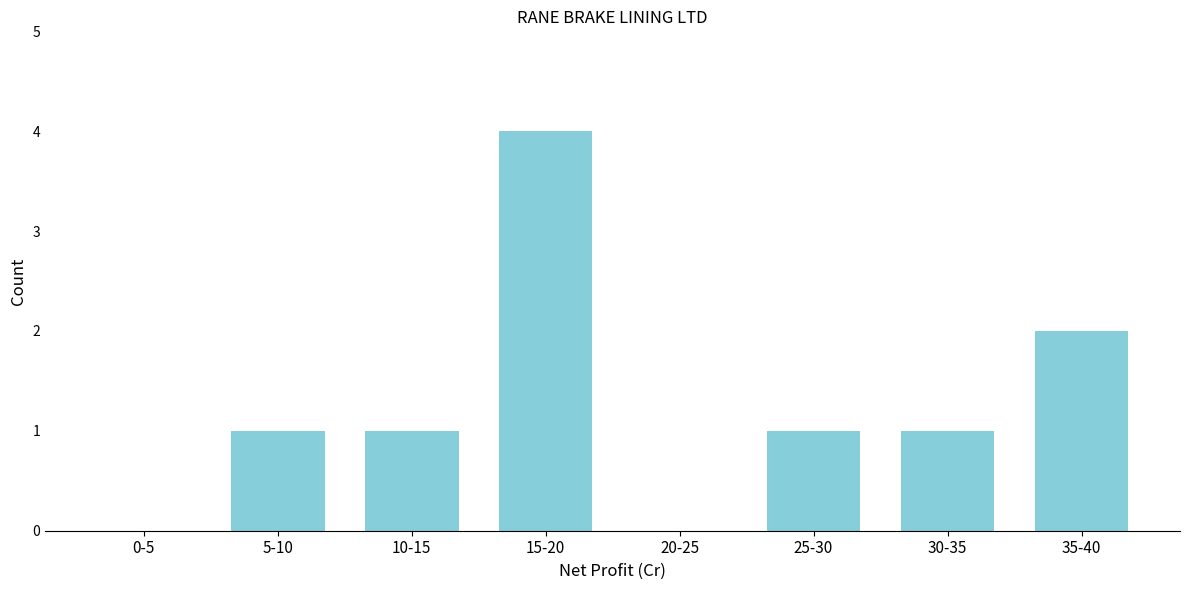

Reading right to left, extract all data points from this chart.

35-40=2	30-35=1	25-30=1	20-25=0	15-20=4	10-15=1	5-10=1	0-5=0